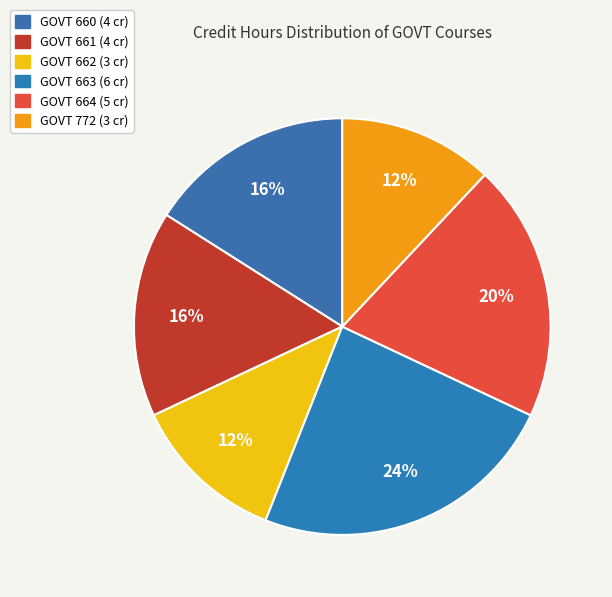

What is the ratio of the value at GOVT 662 to the value at GOVT 663?

0.5